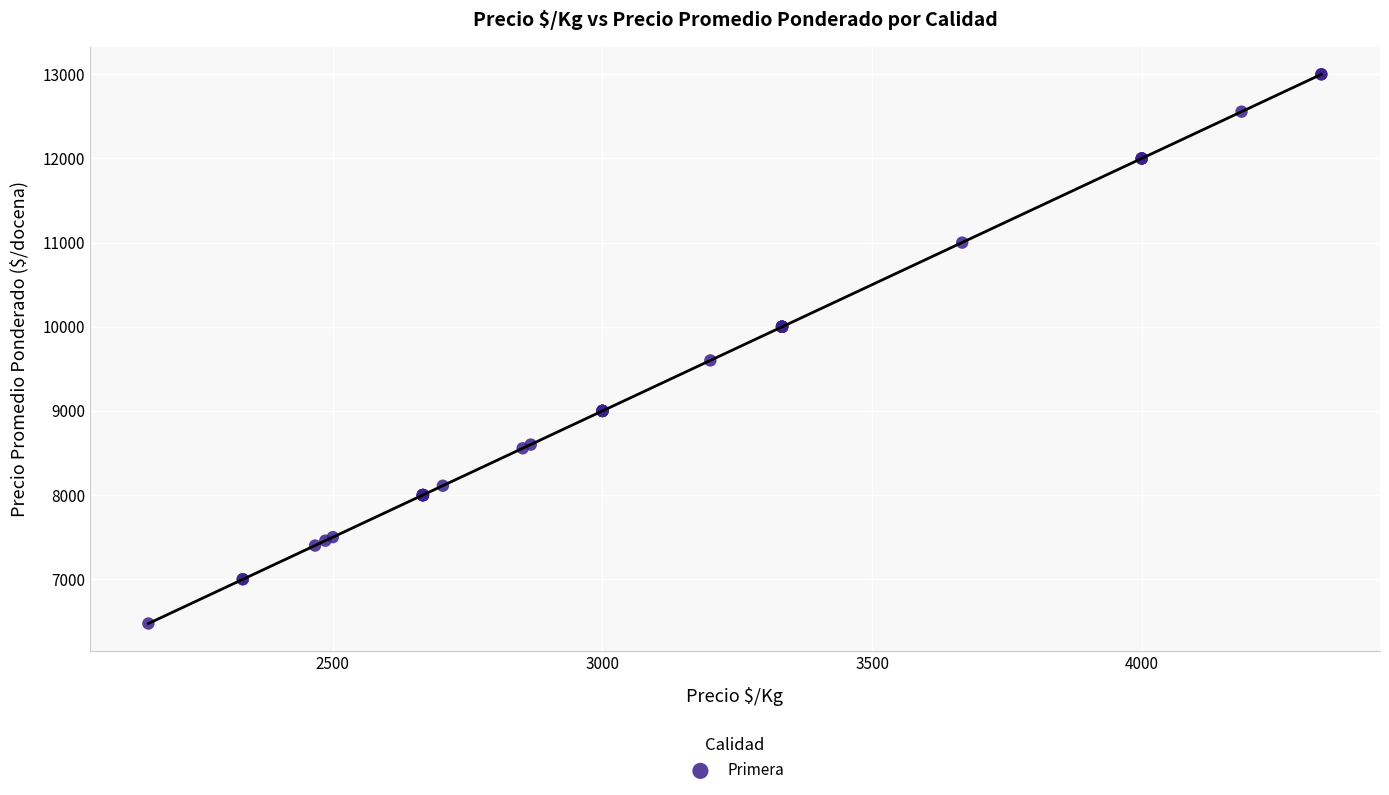

What Y value in the scatter plot is closest to 9737?

9600